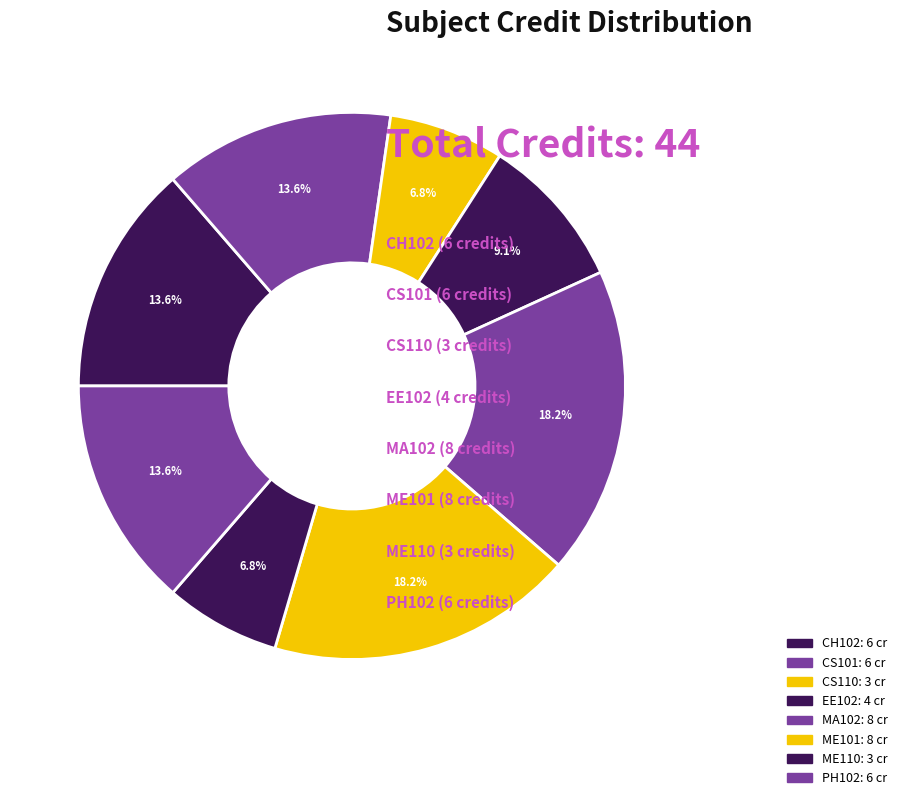

To the nearest percent, what is the difference between the CS101 and EE102 slice percentages?

5%